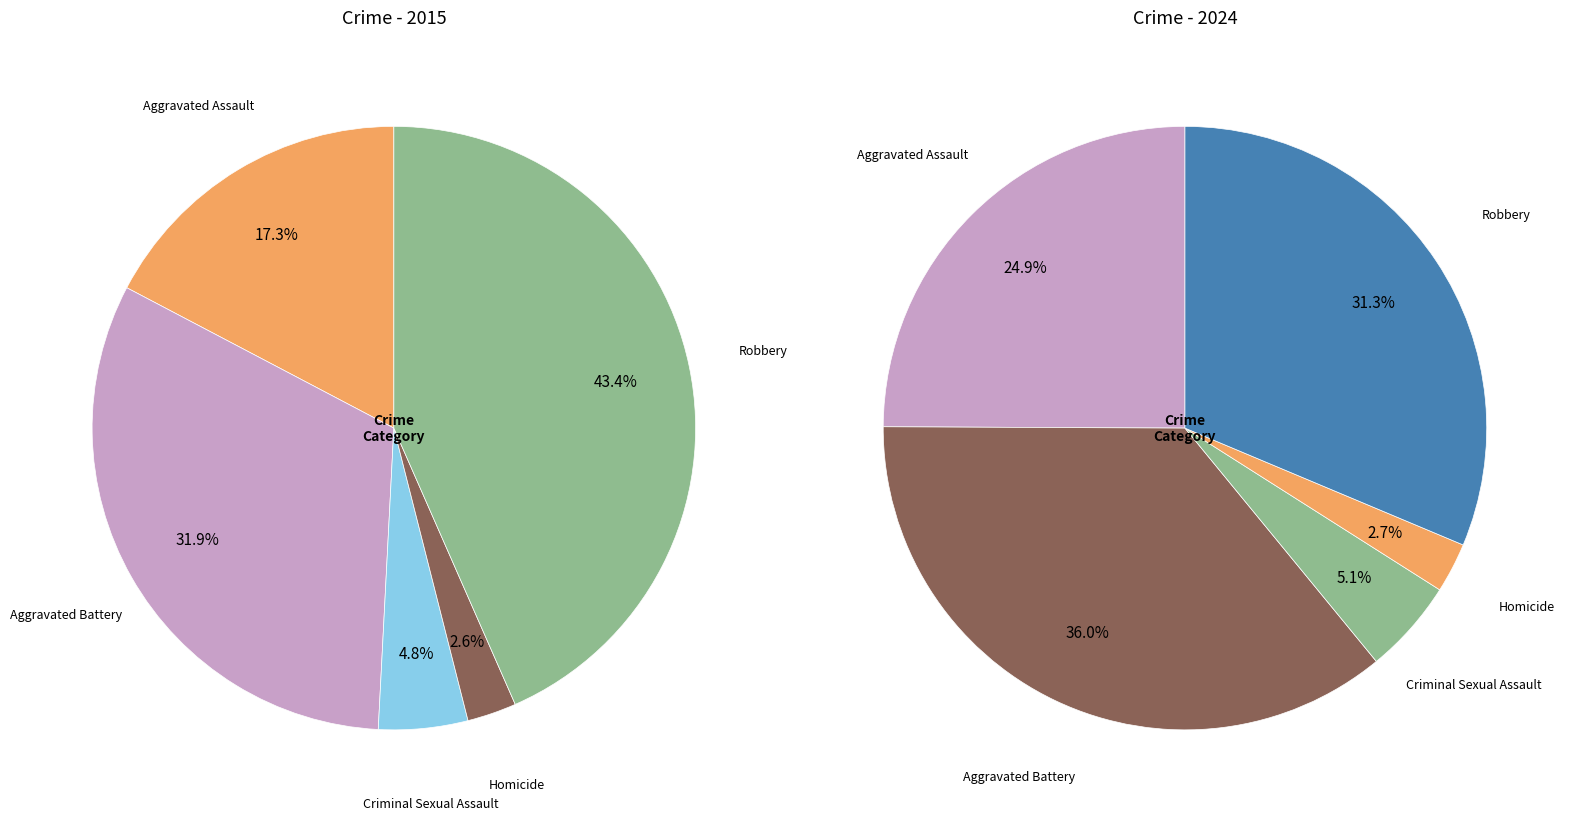

Count the number of slices in the pie.

5